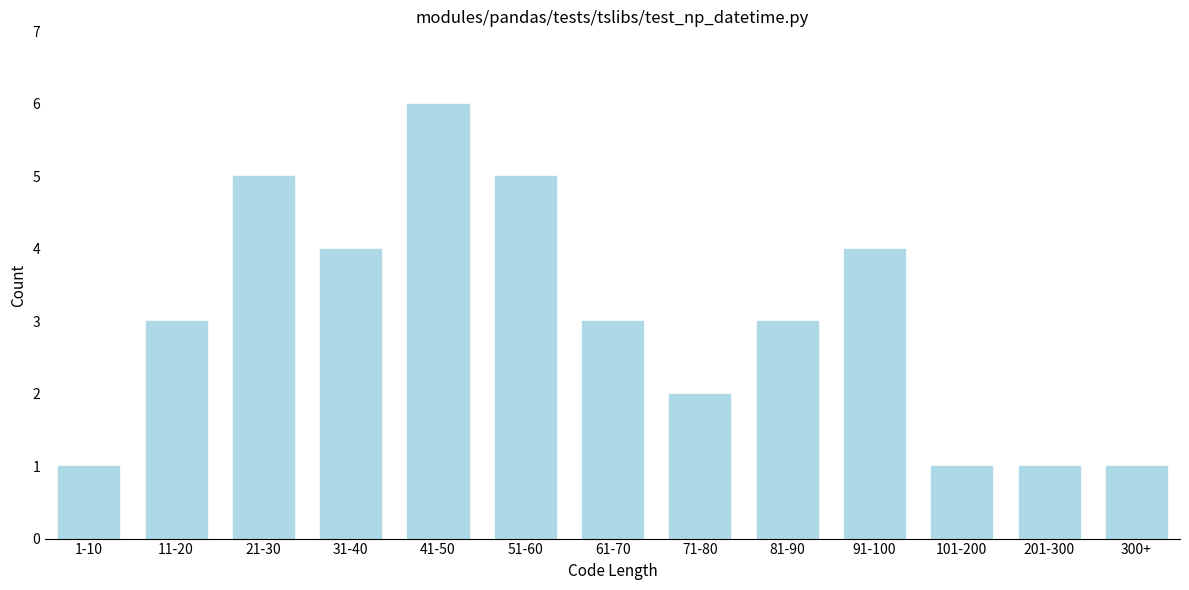

Reading right to left, list all the values displayed in this chart.

1	1	1	4	3	2	3	5	6	4	5	3	1